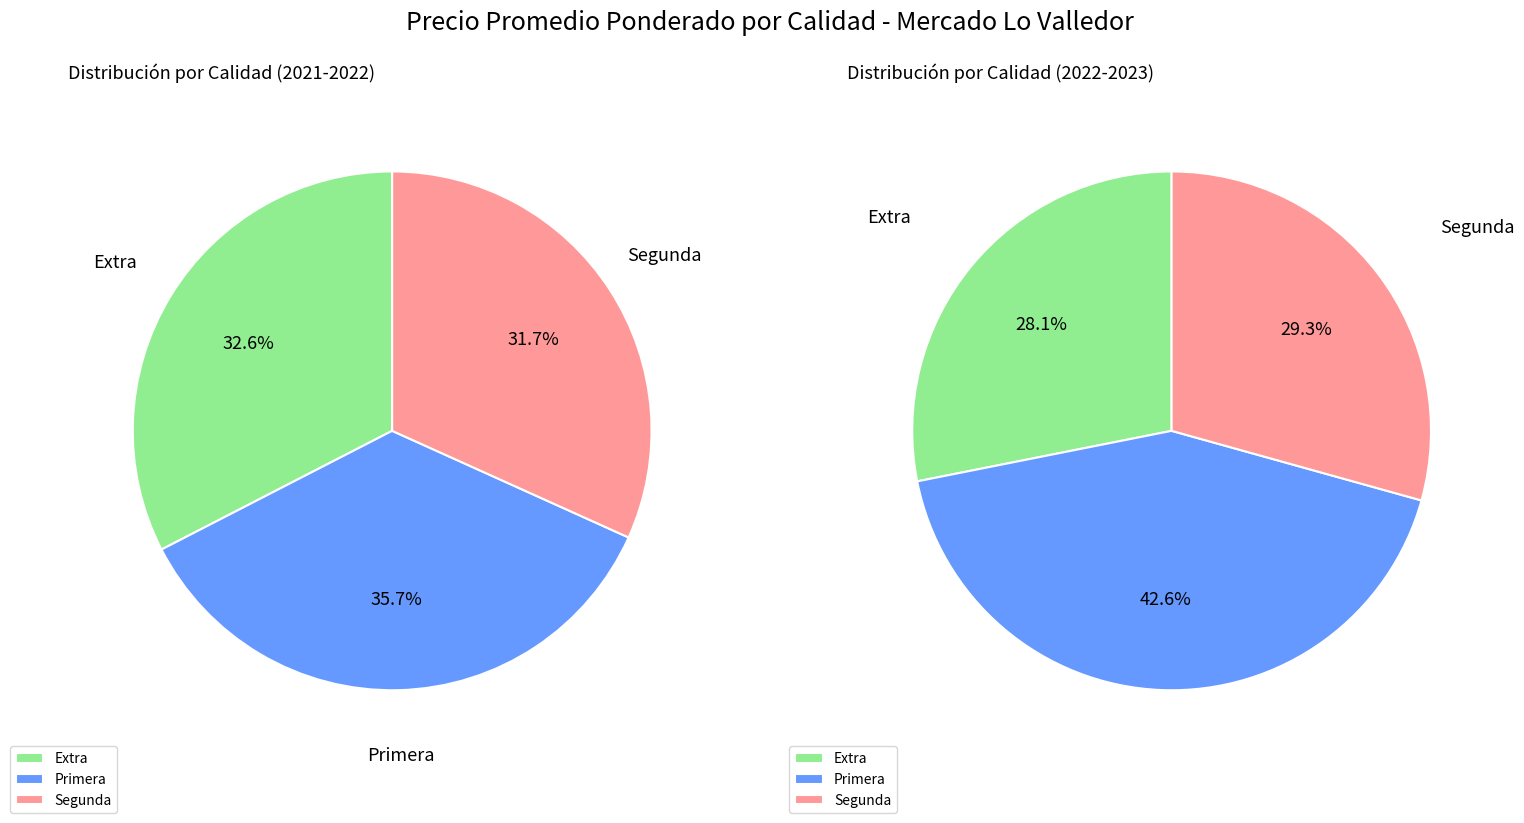

Approximately how many times larger is the value at Segunda compared to Primera?

0.8